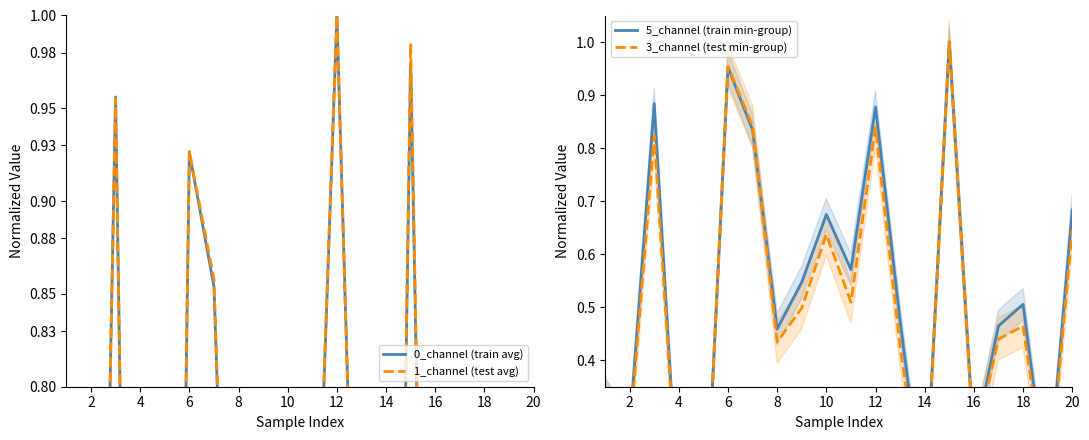

What is the difference between the highest and lowest values at 6?

0.1